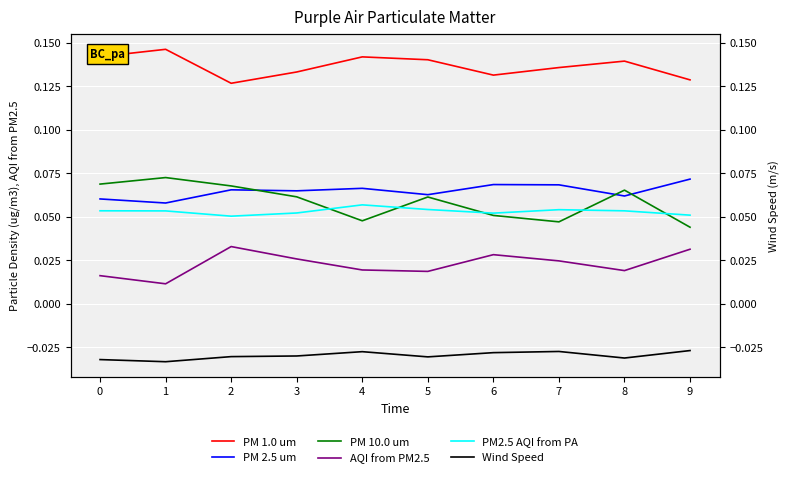

List the series in order of their peak value, lowest first.

Wind Speed, AQI from PM2.5, PM2.5 AQI from PA, PM 2.5 um, PM 10.0 um, PM 1.0 um